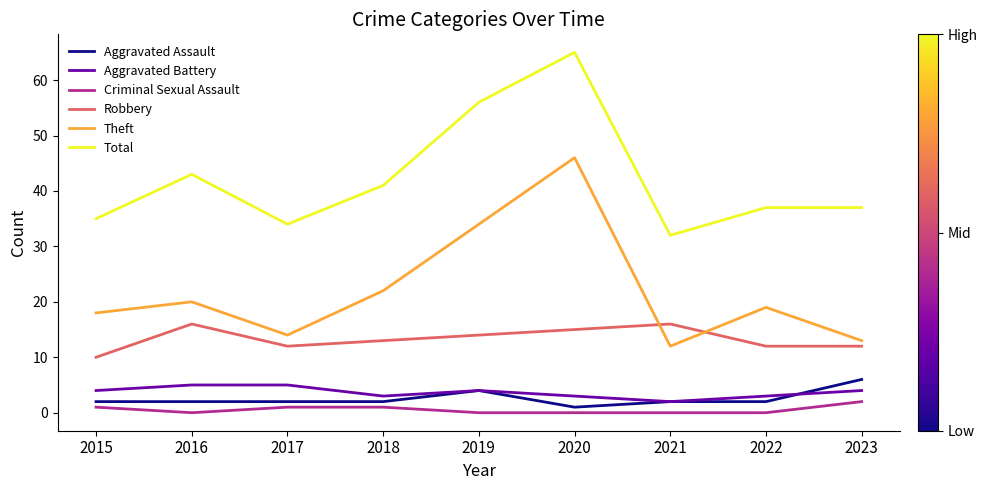

True or false: Aggravated Battery has a value of 4 at 2015.

True